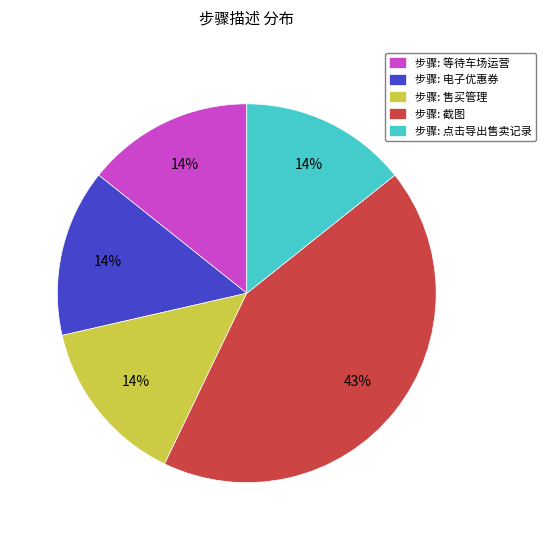

To the nearest percent, what percentage of the pie is 步骤: 售买管理?

14%